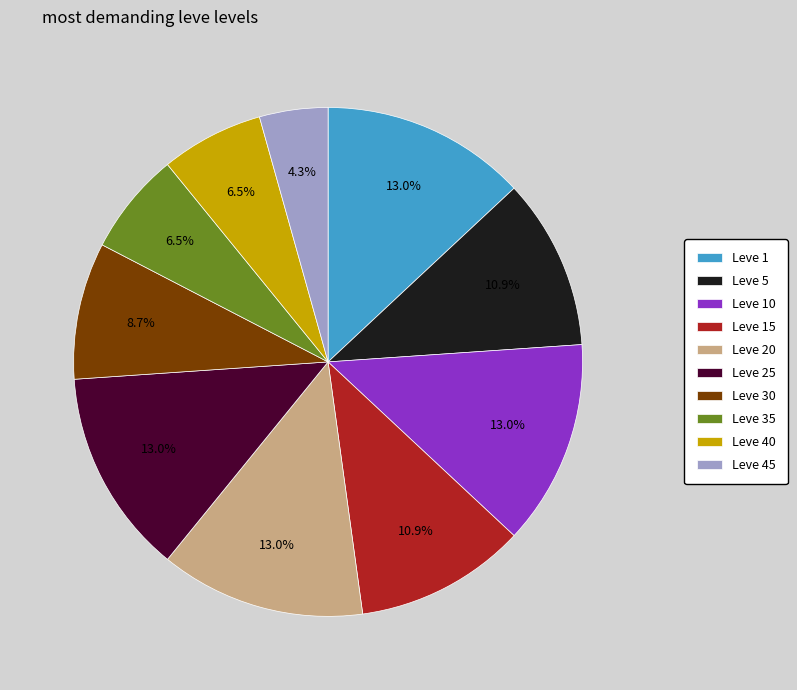

Does Leve 20 represent more than half of the total?

No